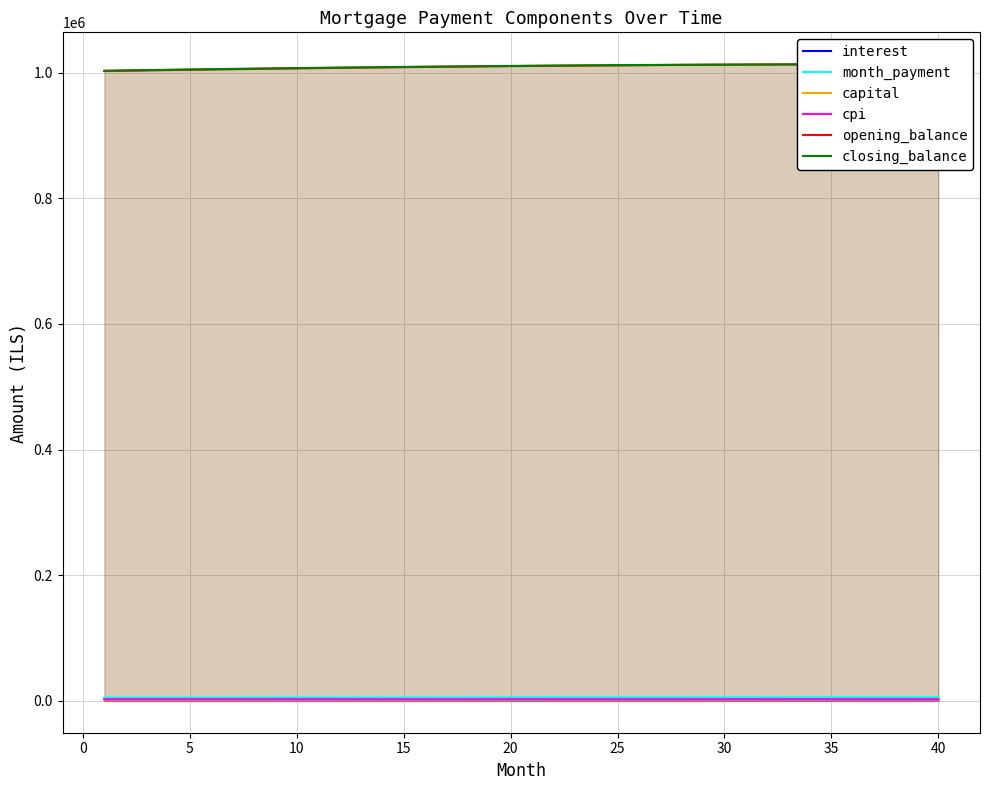

The opening_balance series shows 665933.4 at 30. True or false?

False